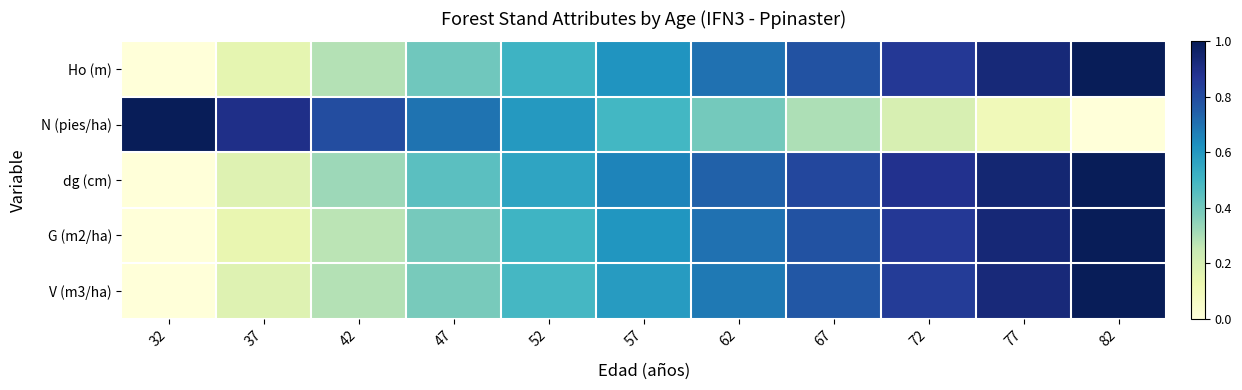

What is the spread (max minus min) of values at 32?

1.0